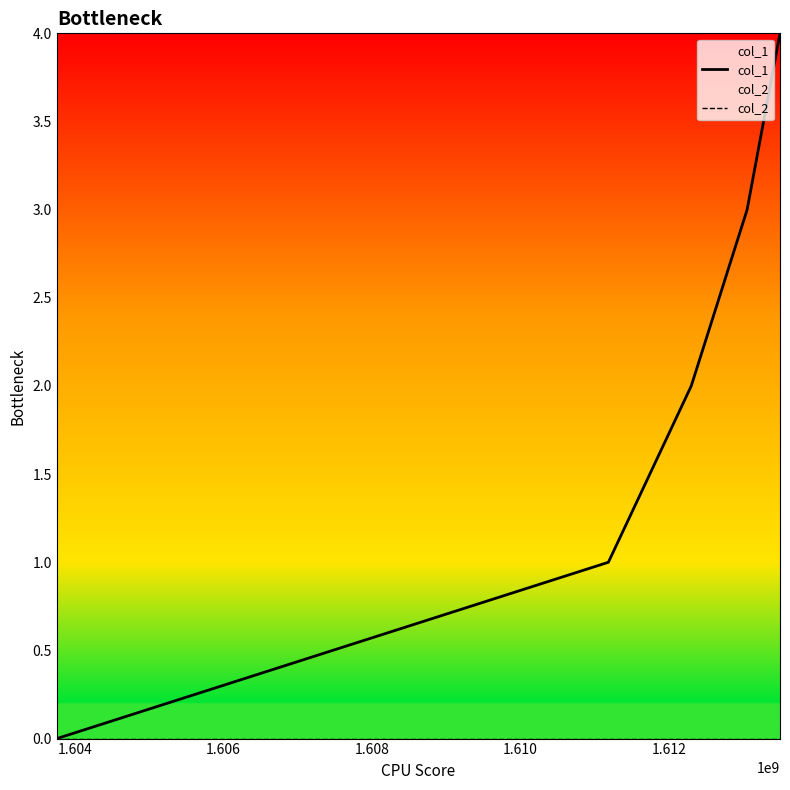

True or false: col_2 and col_1 intersect in this chart.

False